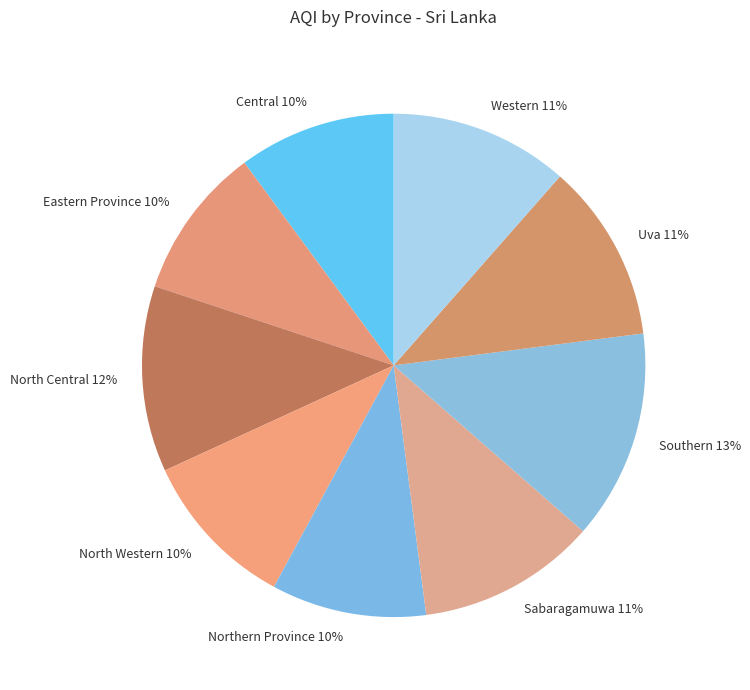

Does any single category account for the majority?

No